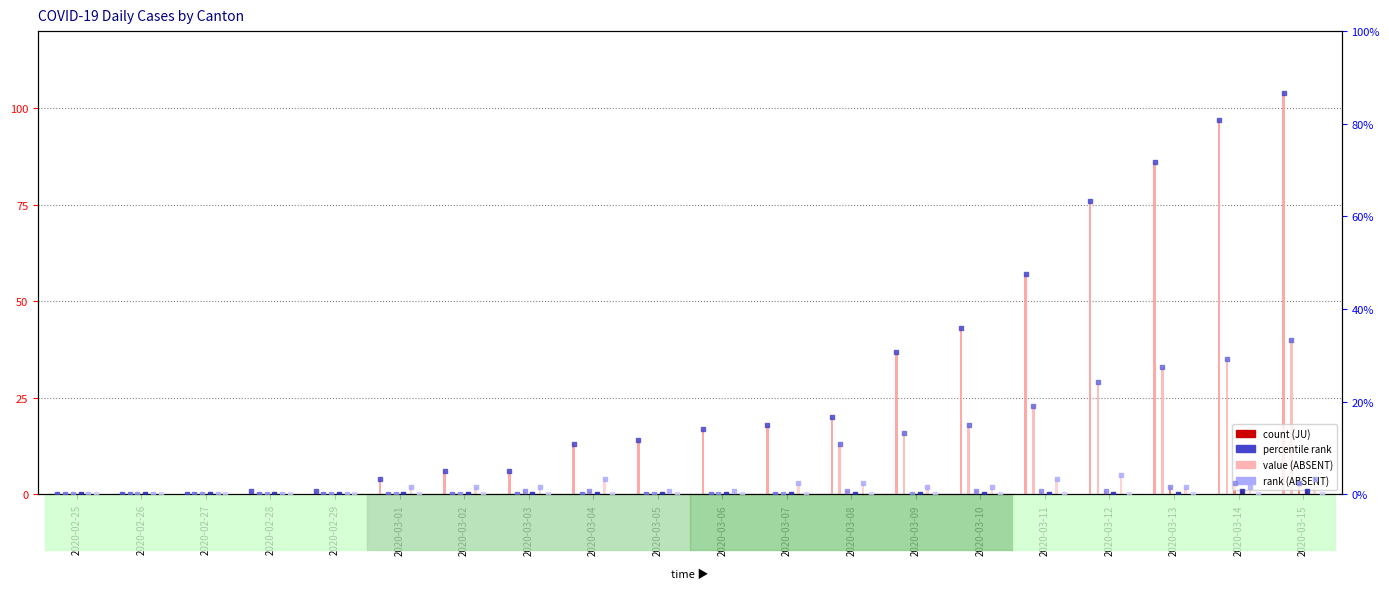

At how many categories does at least one series exceed 79?

3